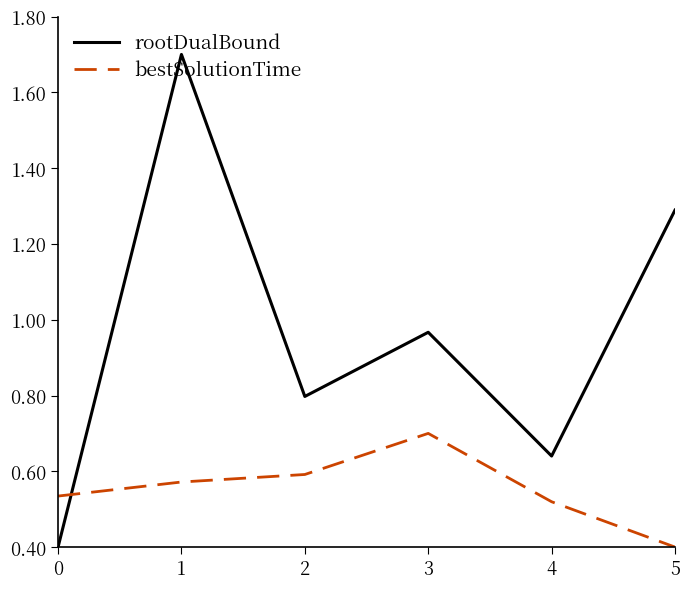

The rootDualBound series shows 0.6 at 5. True or false?

False